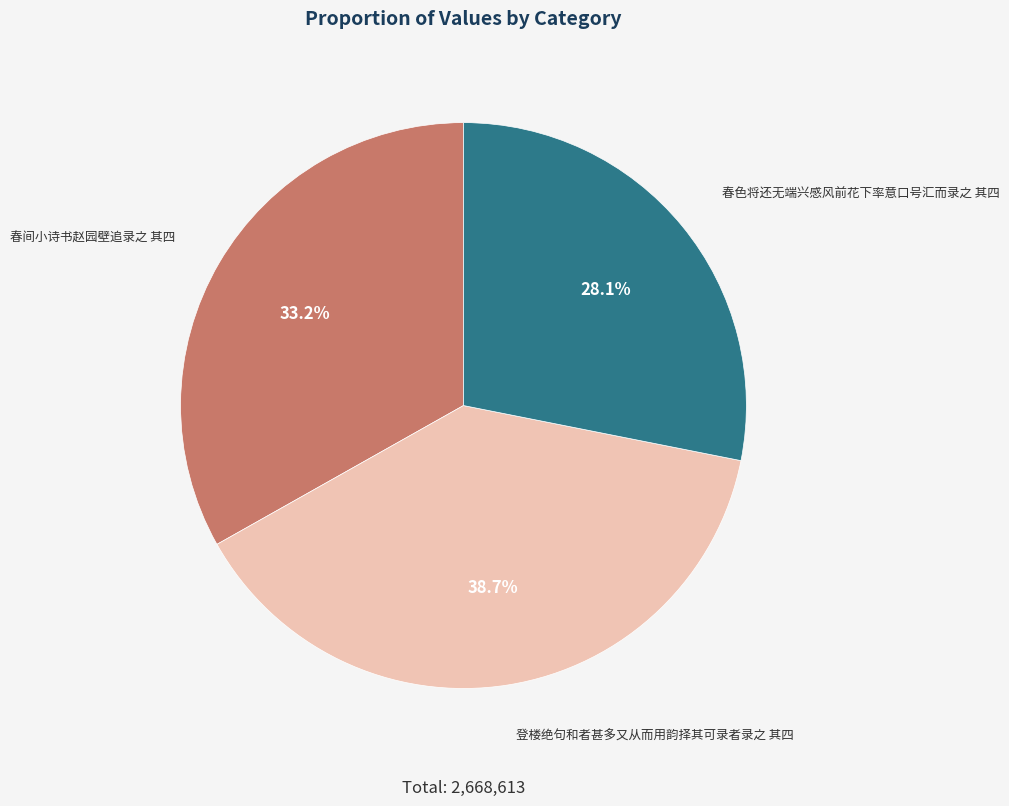

Is there a majority slice in this chart?

No